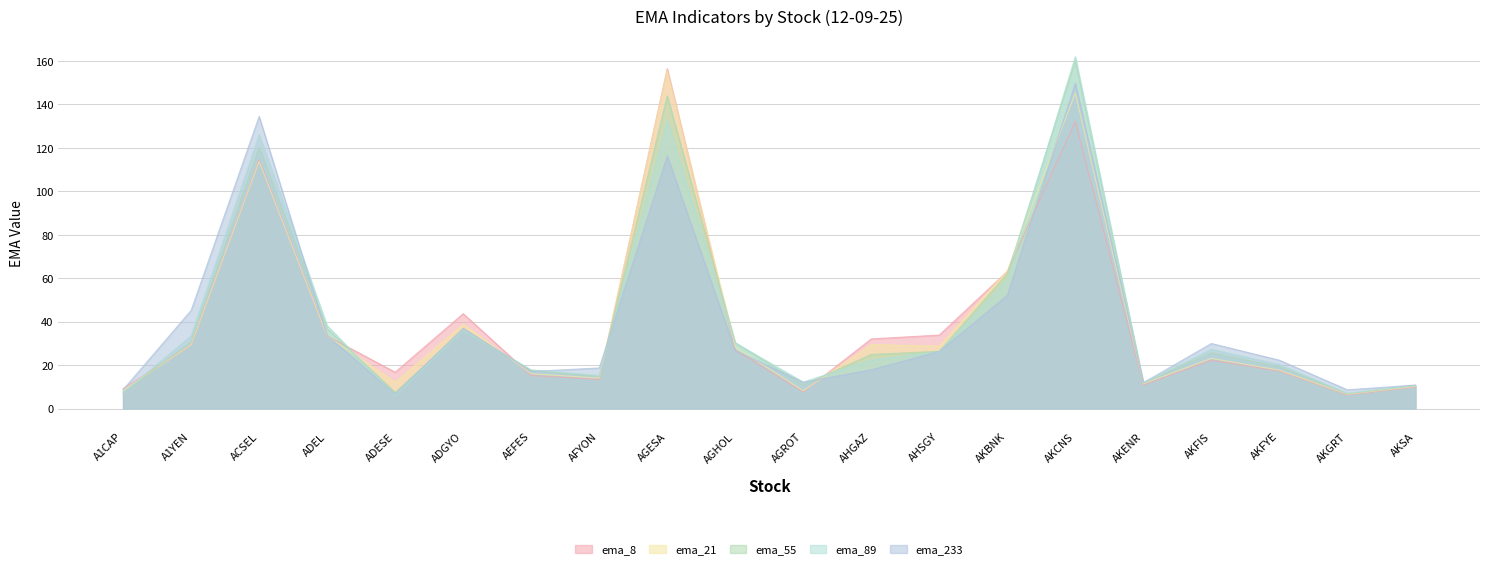

At which label does ema_89 reach its peak?

AKCNS